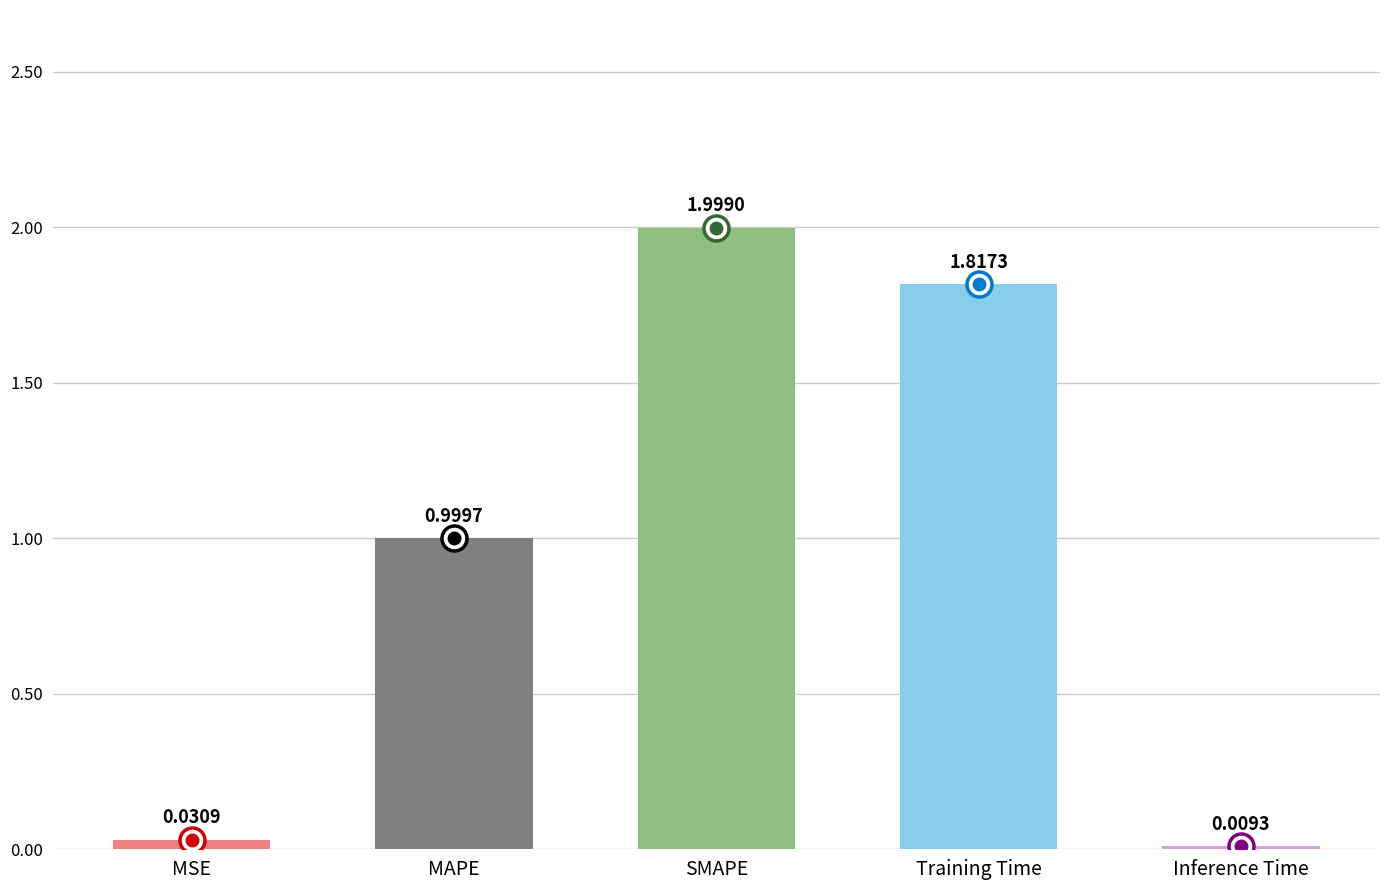

Which label corresponds to the largest value in the chart?

SMAPE